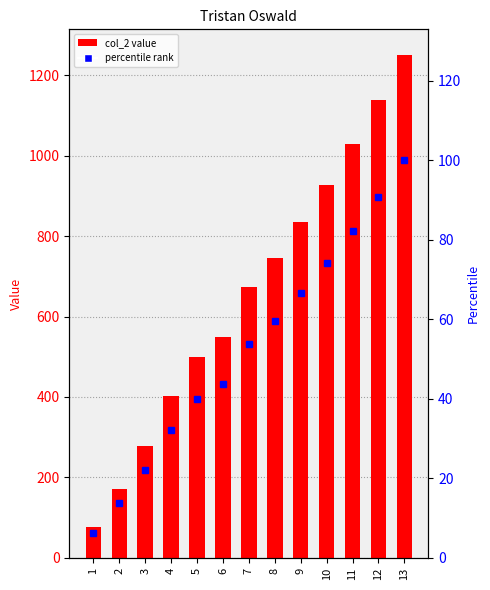

Rank the series at 4 from highest to lowest value.

col_2, percentile rank